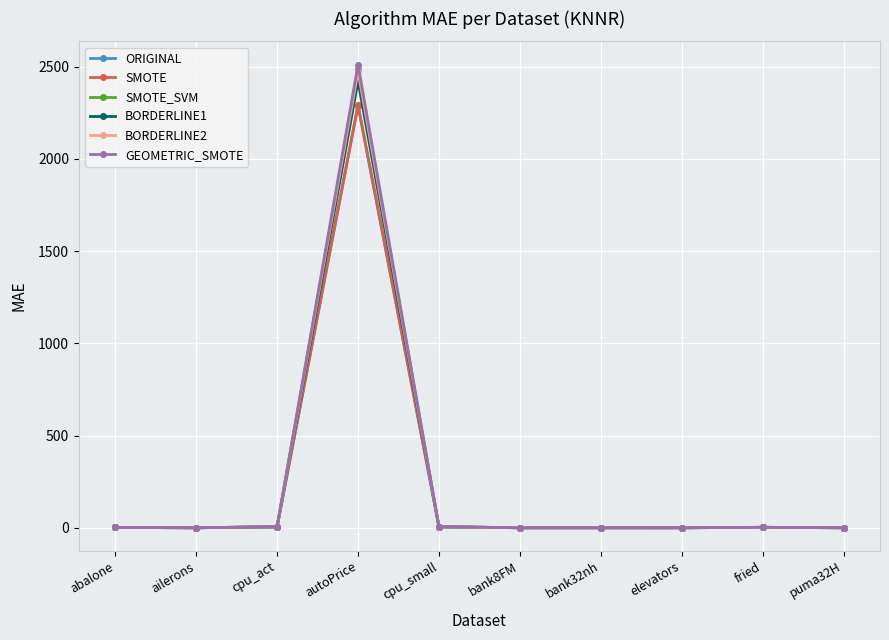

What is the difference between the second highest and second lowest values in the BORDERLINE1 series?

4.9